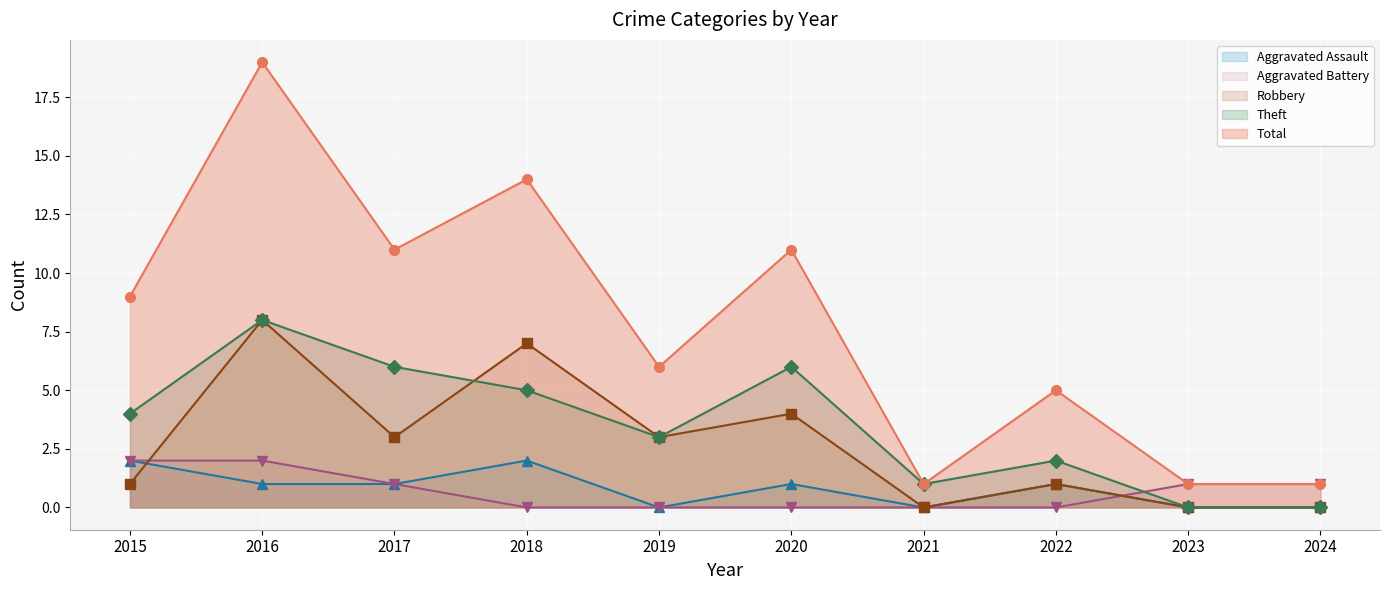

How many Aggravated Battery values are between 0 and 1?

8